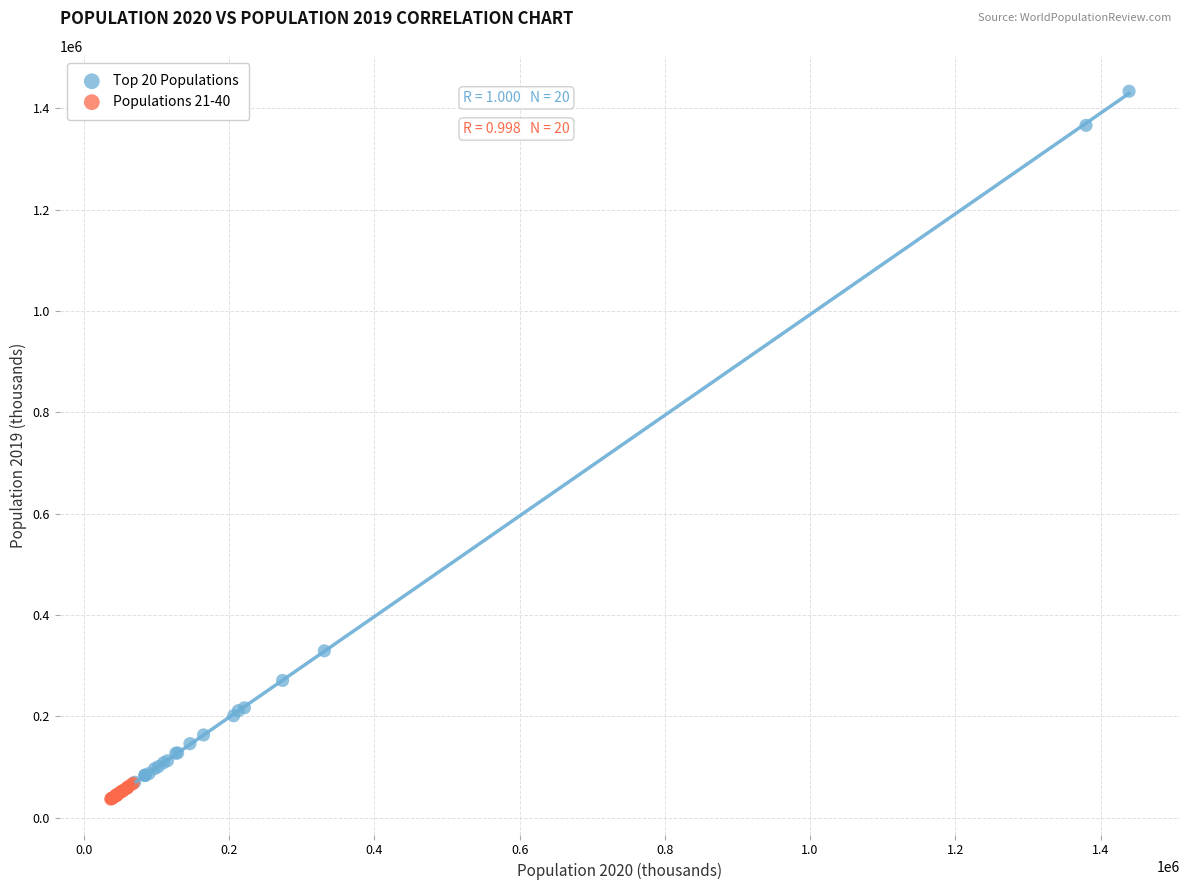

What are all the series names shown in the legend?

Top 20 Populations, Populations 21-40